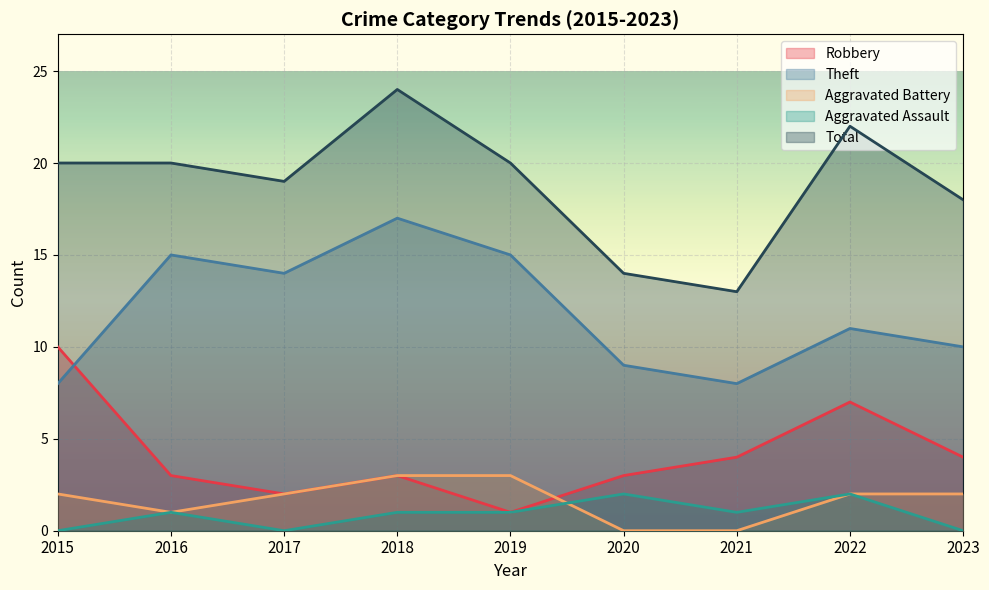

How many series are shown in this chart?

5